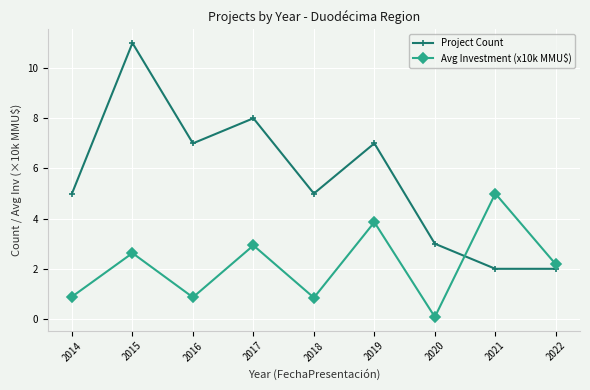

Where does the Avg Investment (x10k MMU$) series first go above 2?

2015